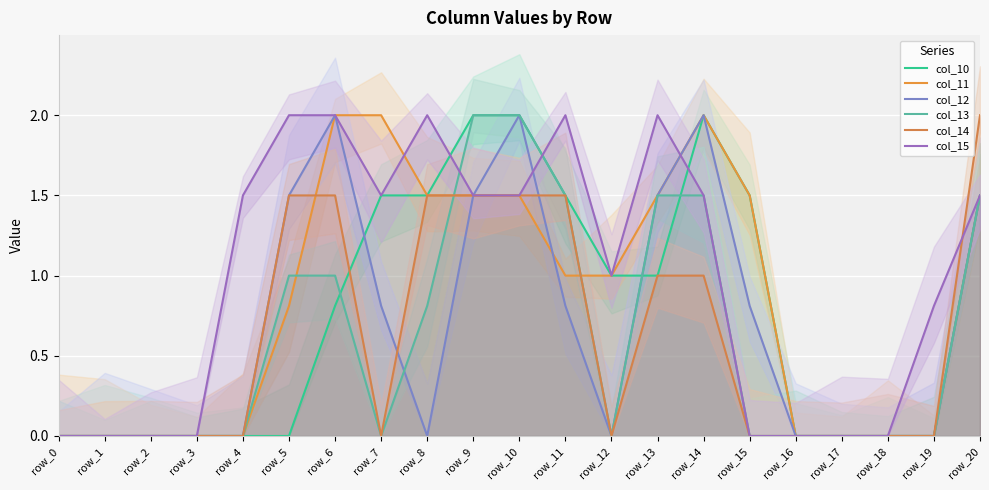

How many categories are shown in the chart?

21